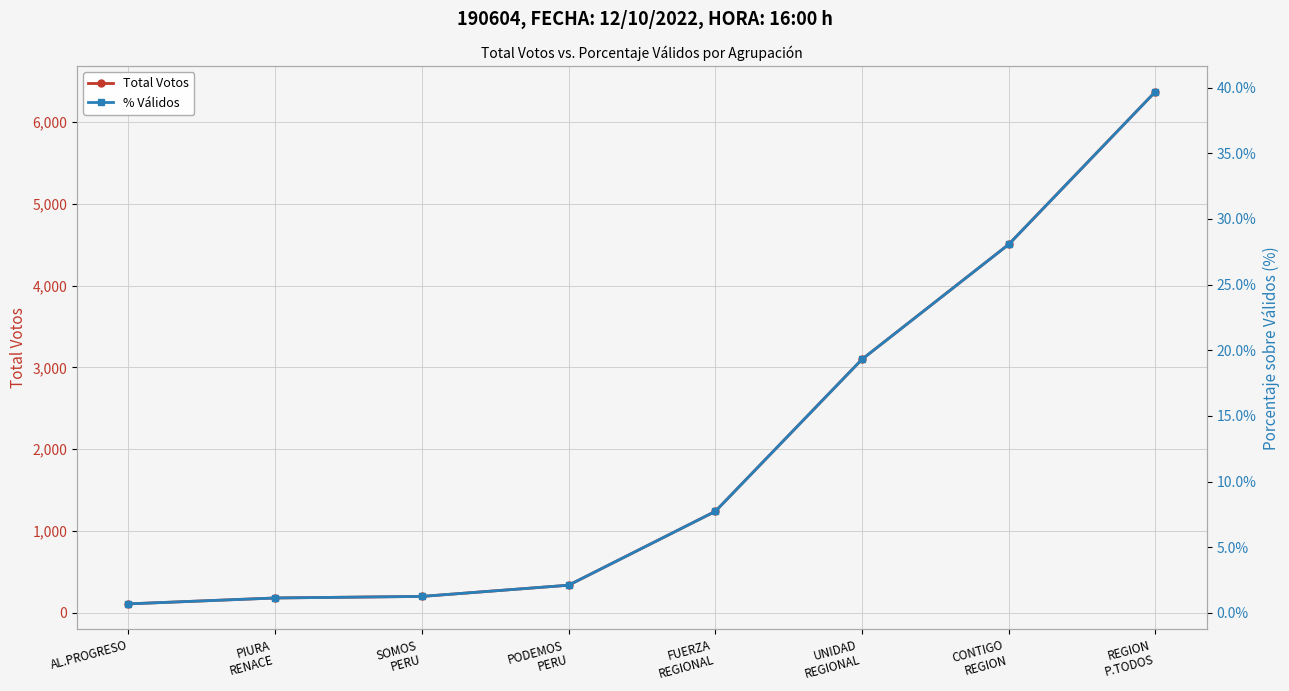

What is the difference between the Total Votos values at REGION
P.TODOS and PODEMOS
PERU?

6030